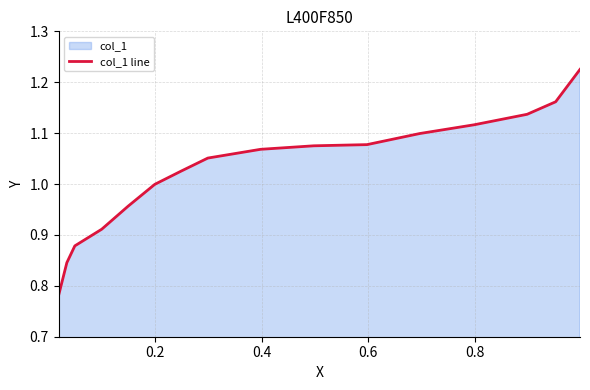

Reading left to right, list all the values displayed in this chart.

0.8	0.8	0.9	0.9	1.0	1.0	1.0	1.1	1.1	1.1	1.1	1.1	1.1	1.1	1.2	1.2